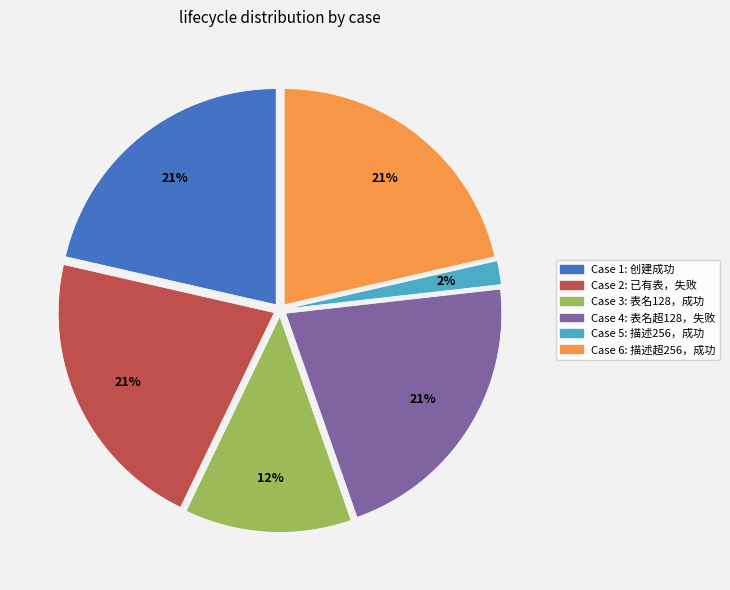

How many segments does this pie chart have?

6